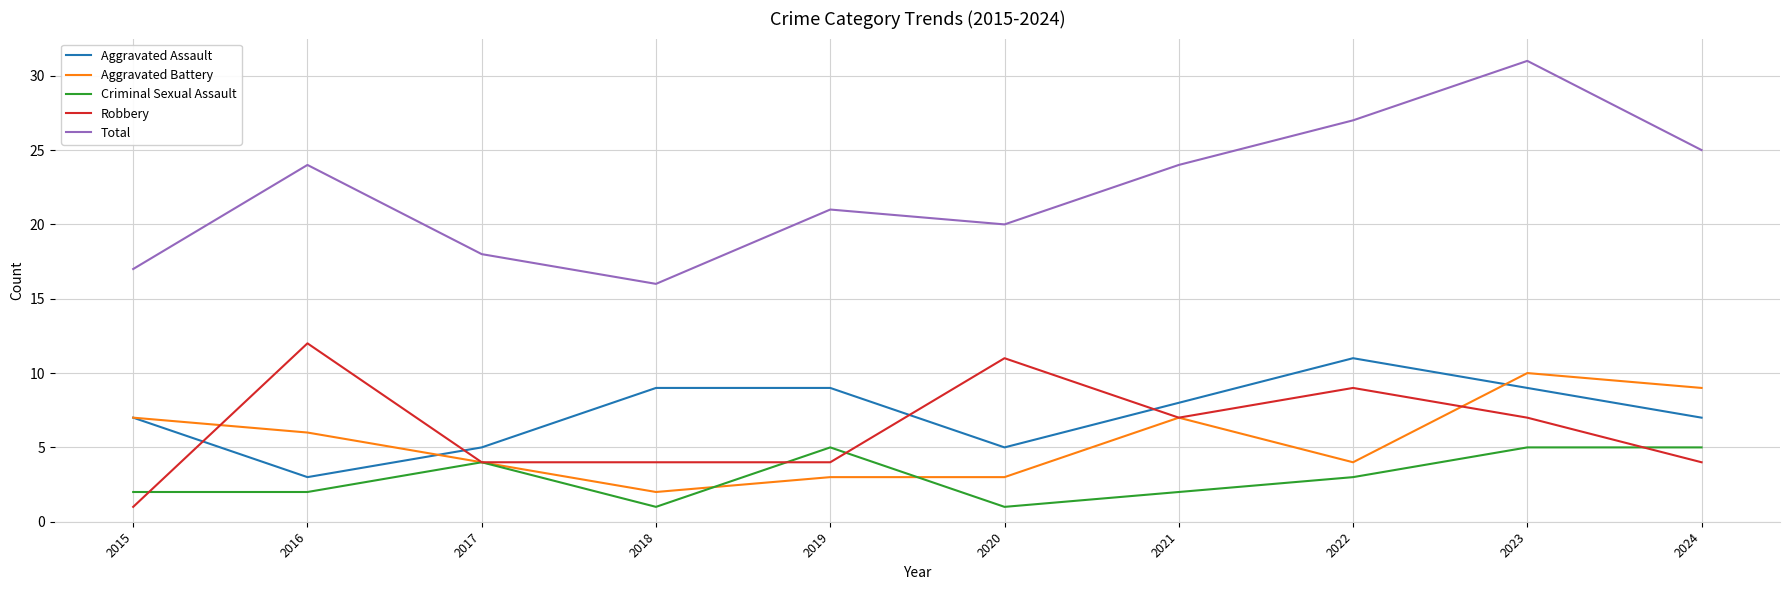

List the series in order of their peak value, highest first.

Total, Robbery, Aggravated Assault, Aggravated Battery, Criminal Sexual Assault